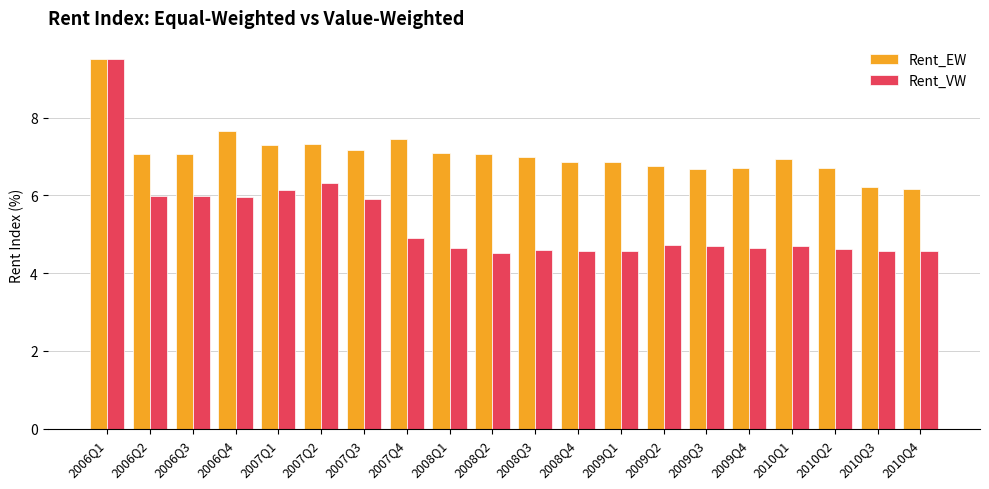

Rank the series by their average value, from highest to lowest.

Rent_EW, Rent_VW